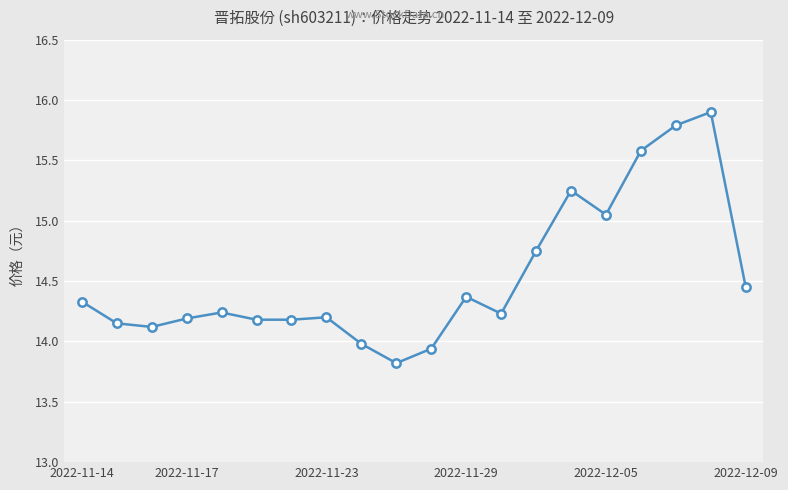

What is the smallest value displayed?

13.8